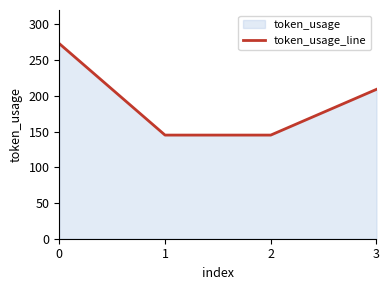

What is the value of the 1st point from the left?

273